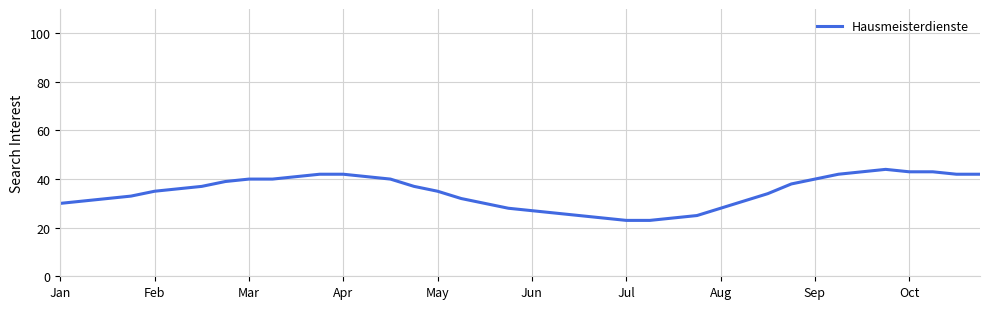

What is the sum of all values?

1388